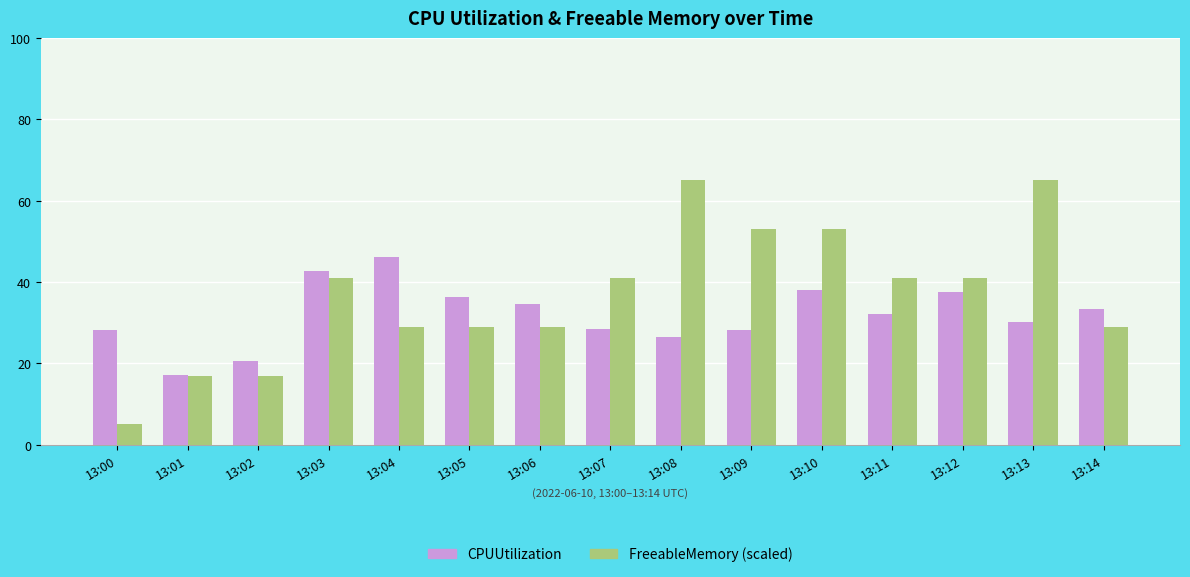

List the series in order of their overall mean, highest first.

FreeableMemory (scaled), CPUUtilization